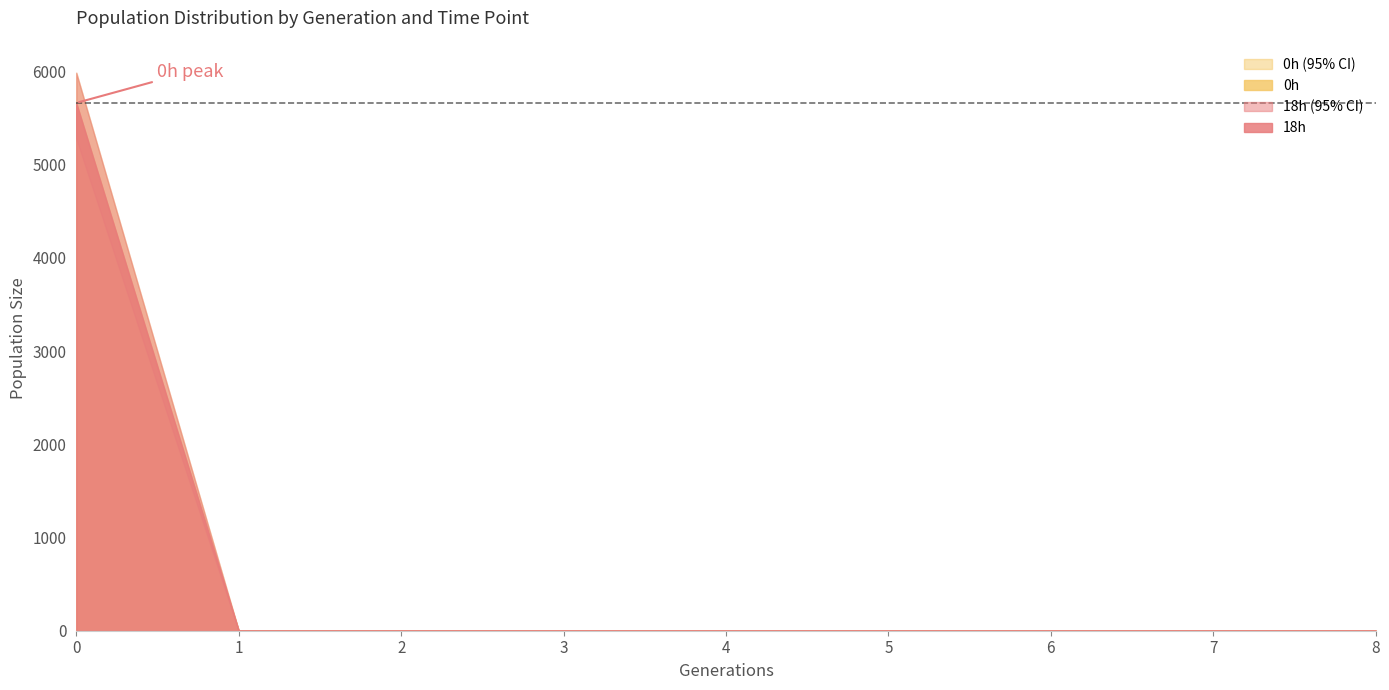

True or false: 18h (low95) and 18h (upp95) cross at least once.

False